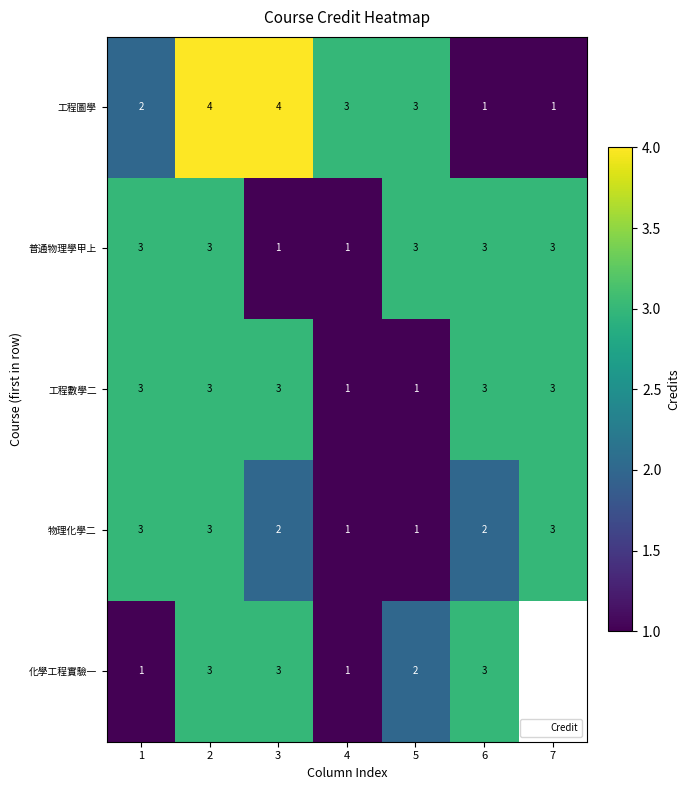

Which label corresponds to the largest value in the chart?

2